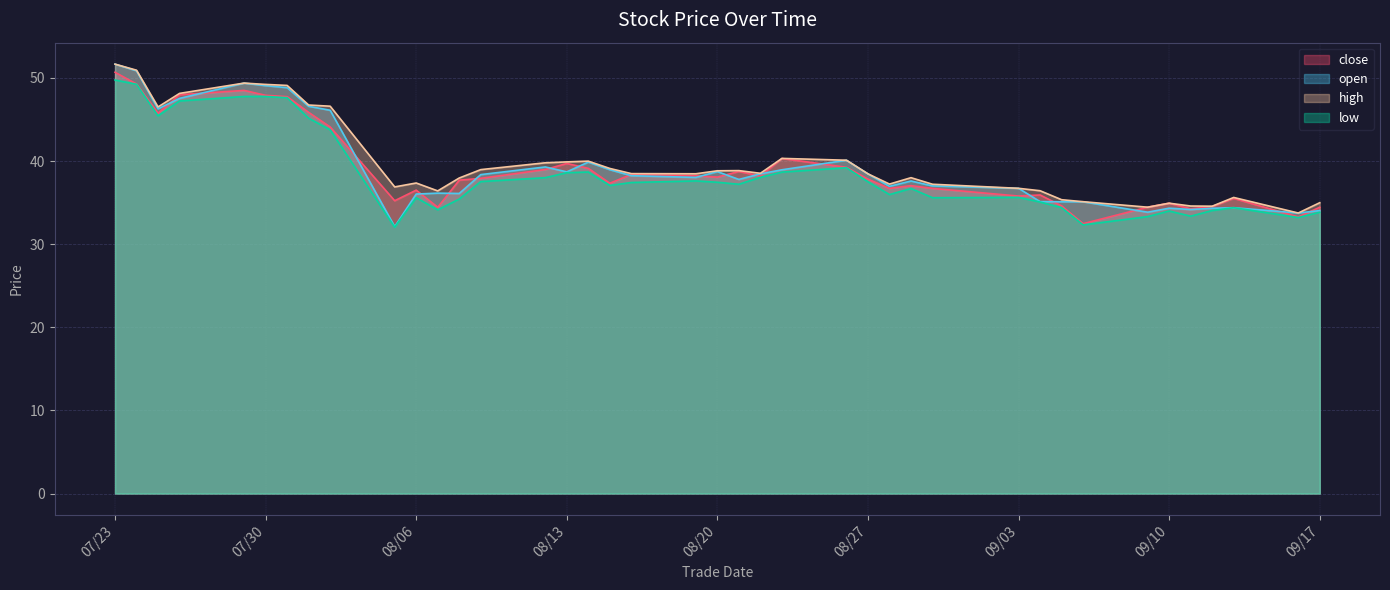

What are all the series names shown in the legend?

close, open, high, low